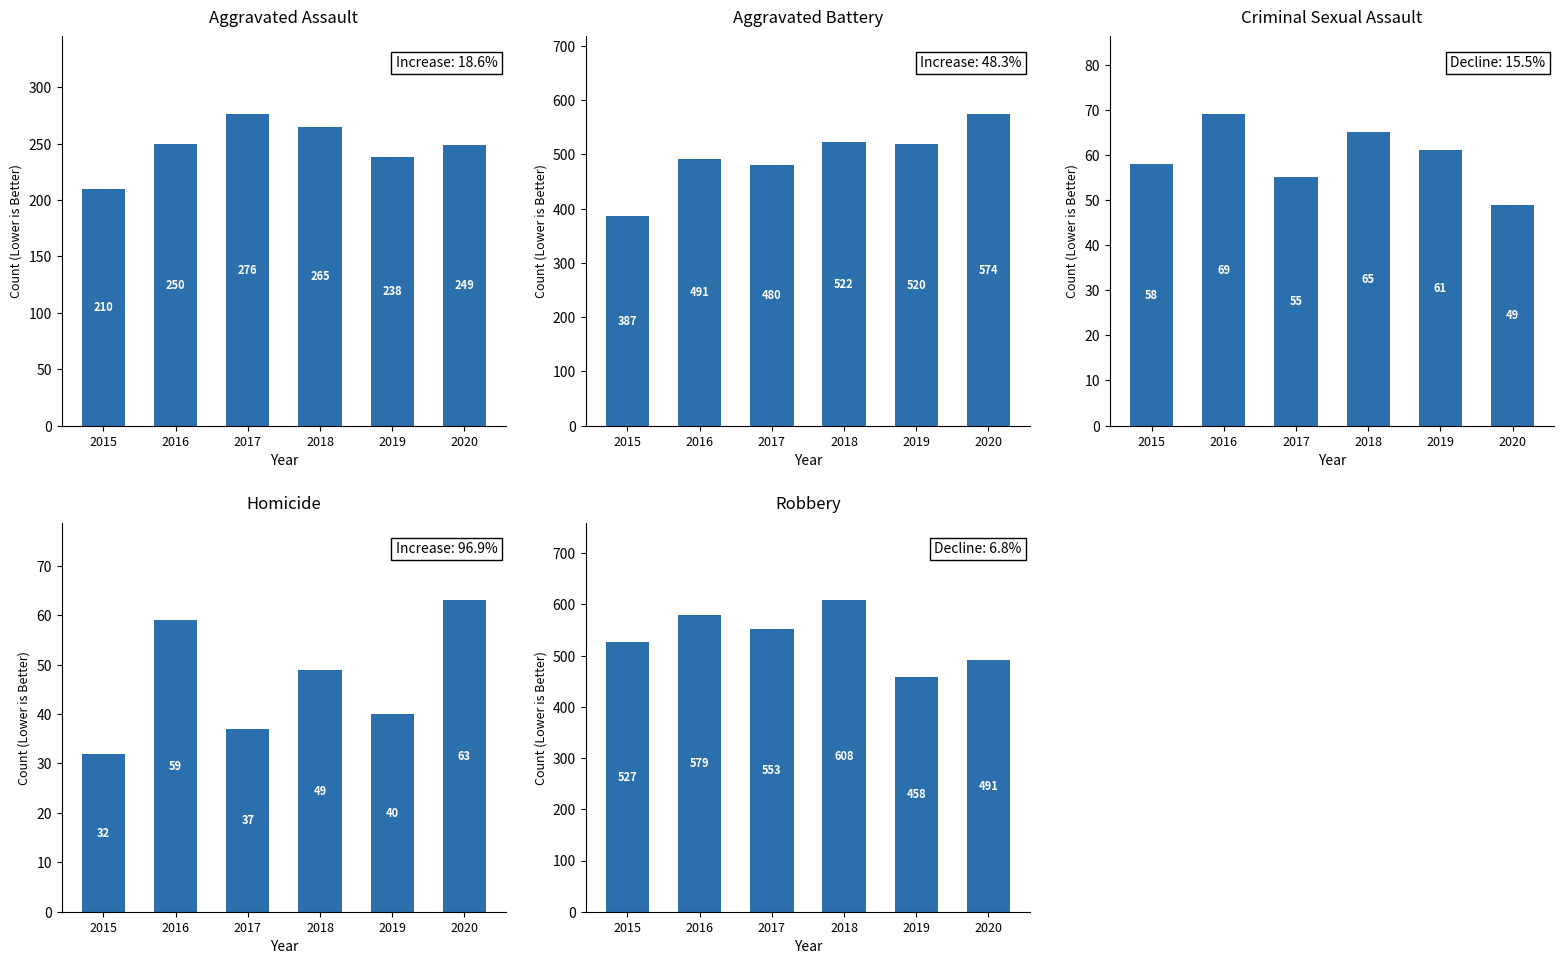

List the series in order of their peak value, lowest first.

Homicide, Criminal Sexual Assault, Aggravated Assault, Aggravated Battery, Robbery